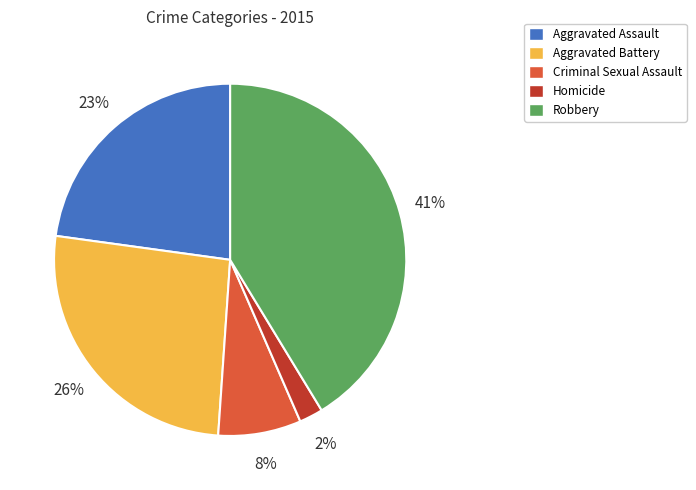

To the nearest percent, what percentage of the pie is Aggravated Assault?

23%